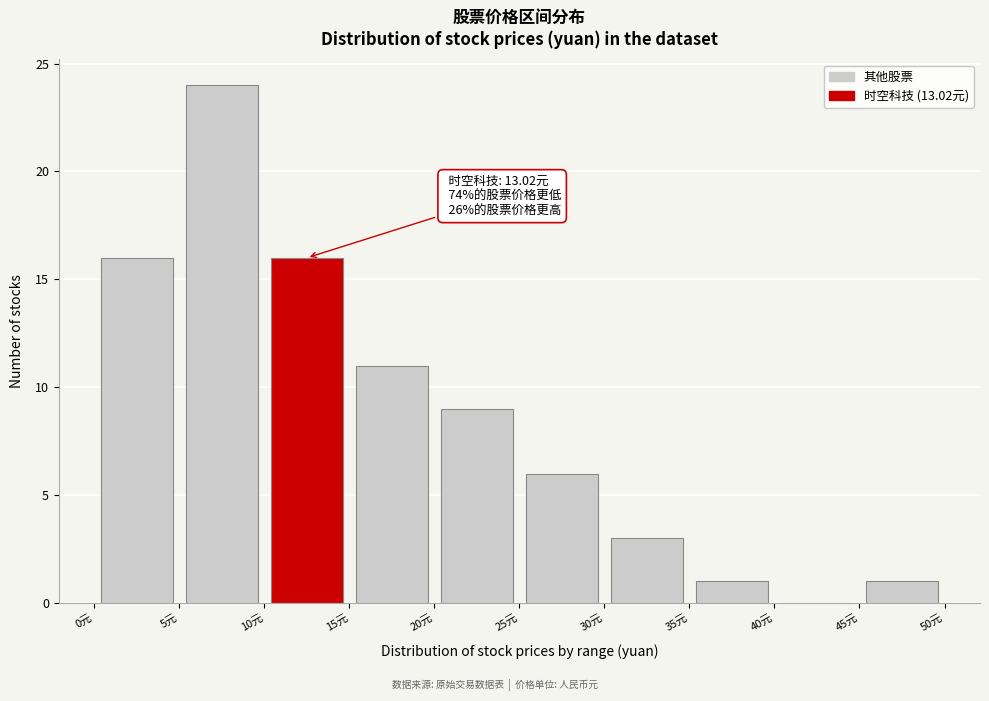

Which range on the x-axis has the tallest bar?

5 to 10